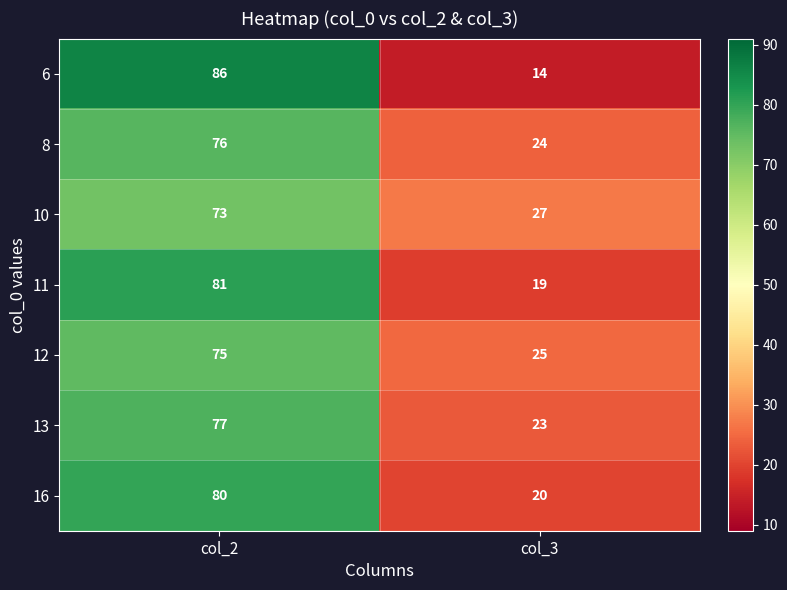

What is the difference between the 12 values at col_2 and col_3?

50